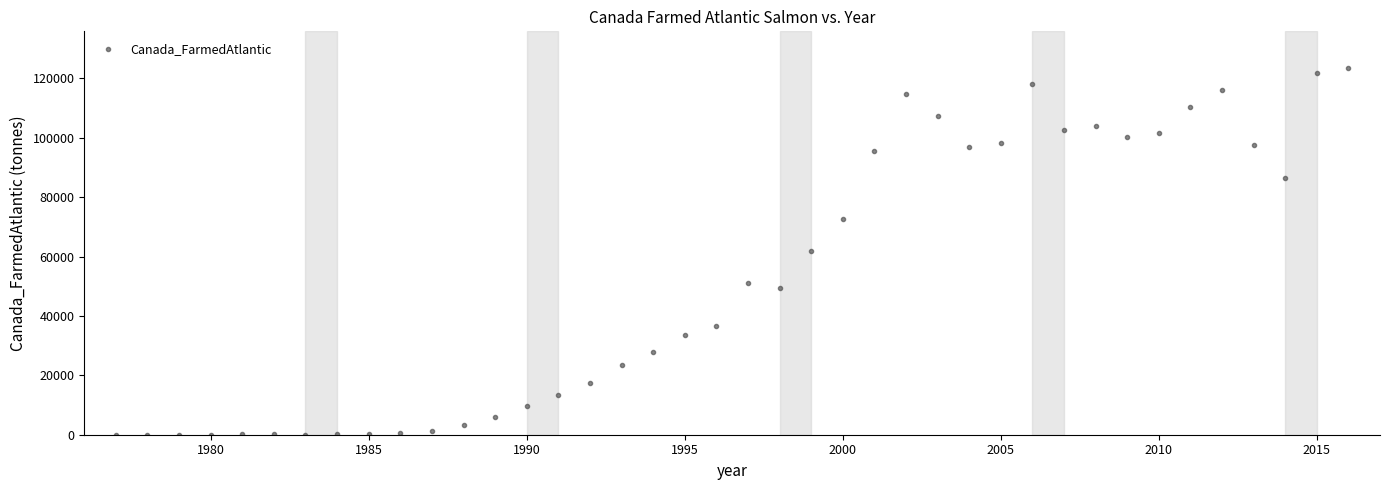

What is the range of X values (max minus min)?

39